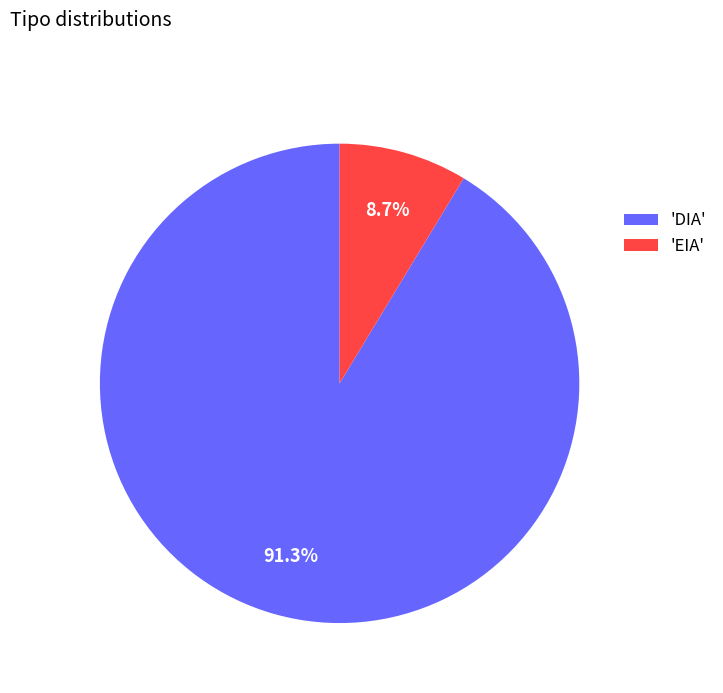

Count the number of slices in the pie.

2